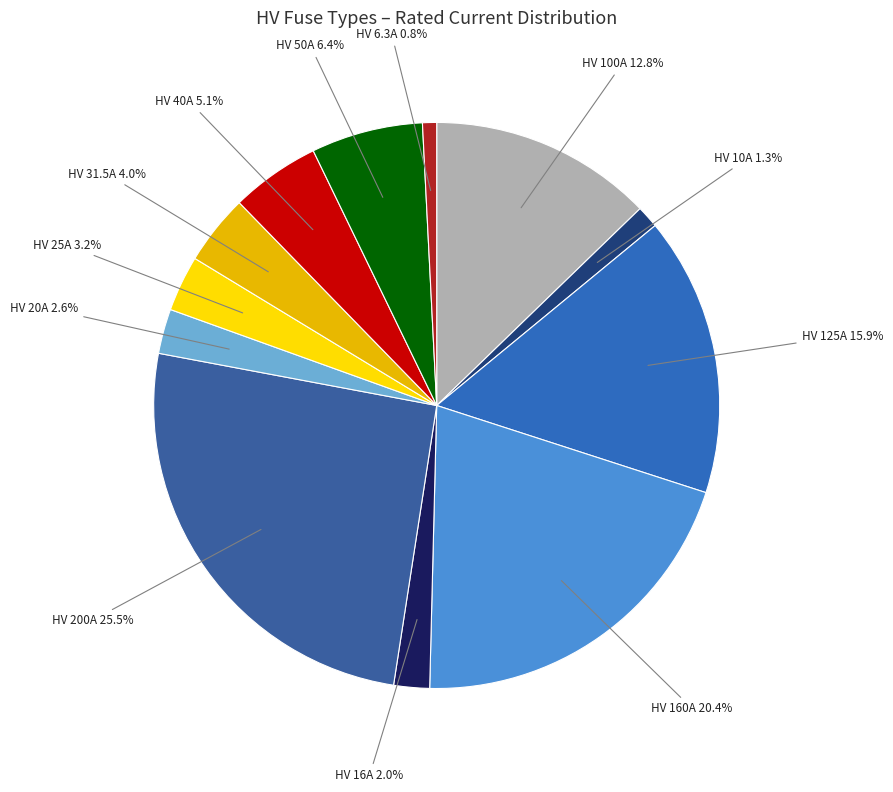

To the nearest percent, what is the combined percentage of HV 10A and HV 40A?

6%